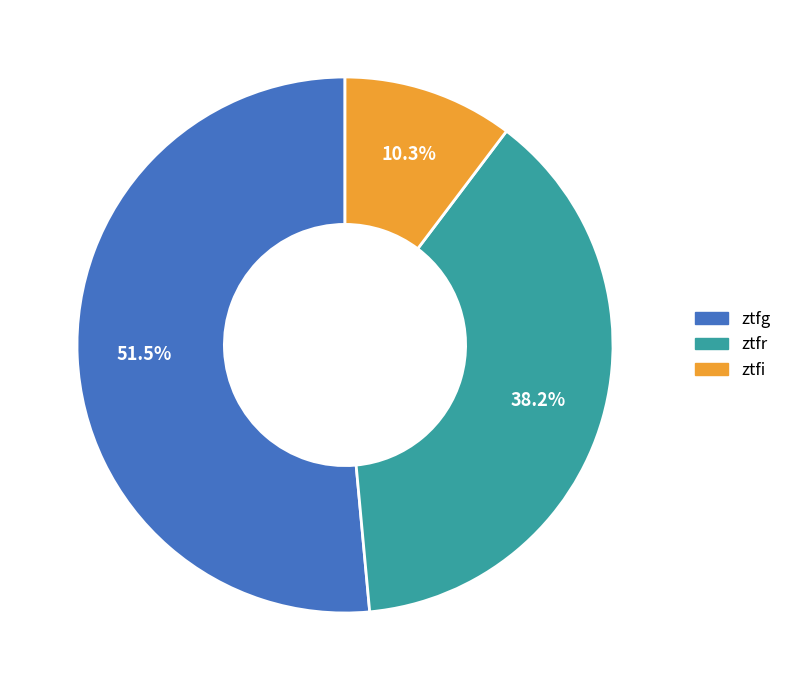

Is it true that ztfi is 16% of the pie?

False